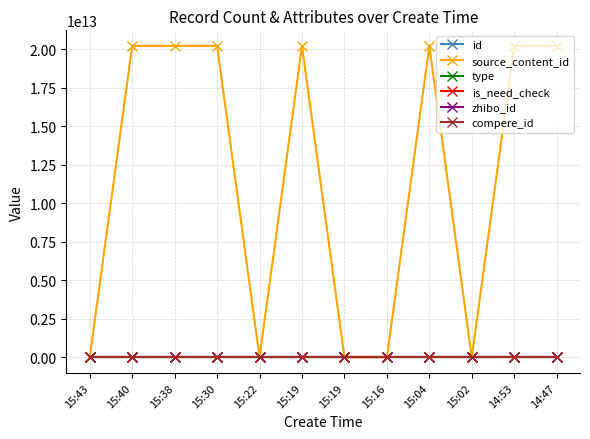

Count the number of data series in this chart.

6